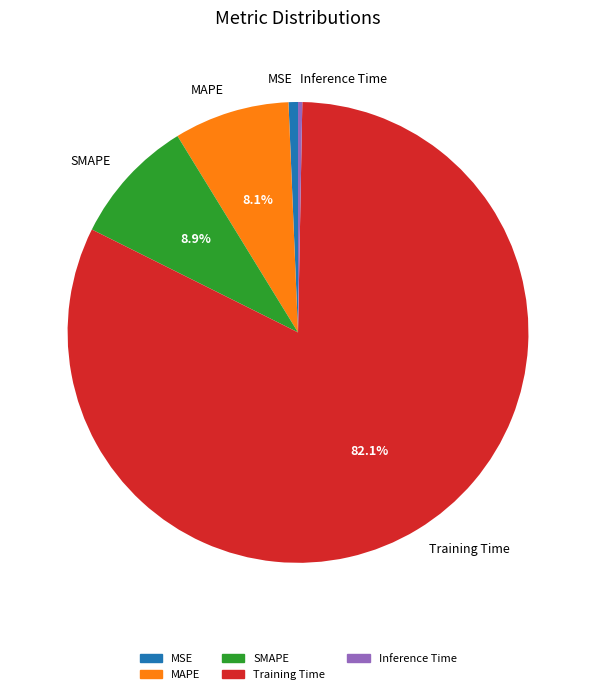

Which slice is the largest?

Training Time